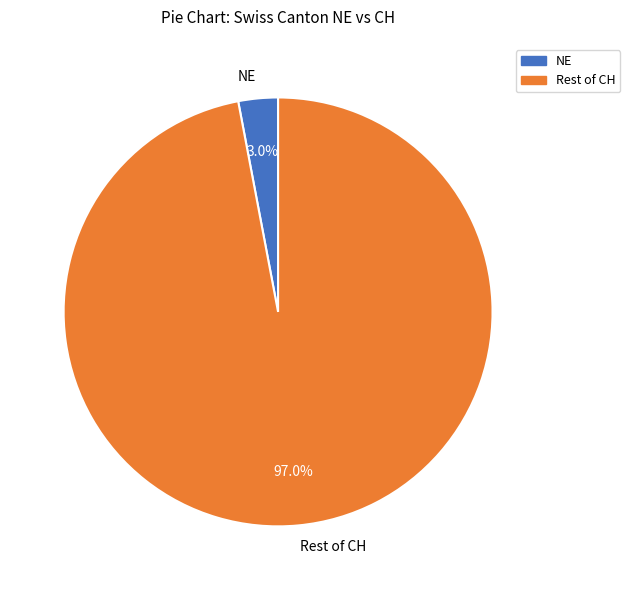

What percentage is the NE slice, to the nearest percent?

3%